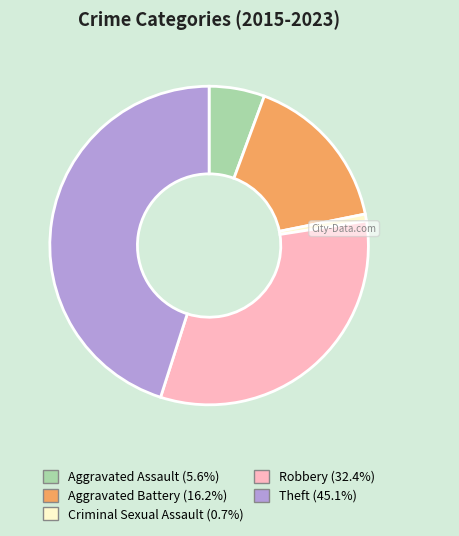

Rank the categories by value from lowest to highest.

Criminal Sexual Assault, Aggravated Assault, Aggravated Battery, Robbery, Theft